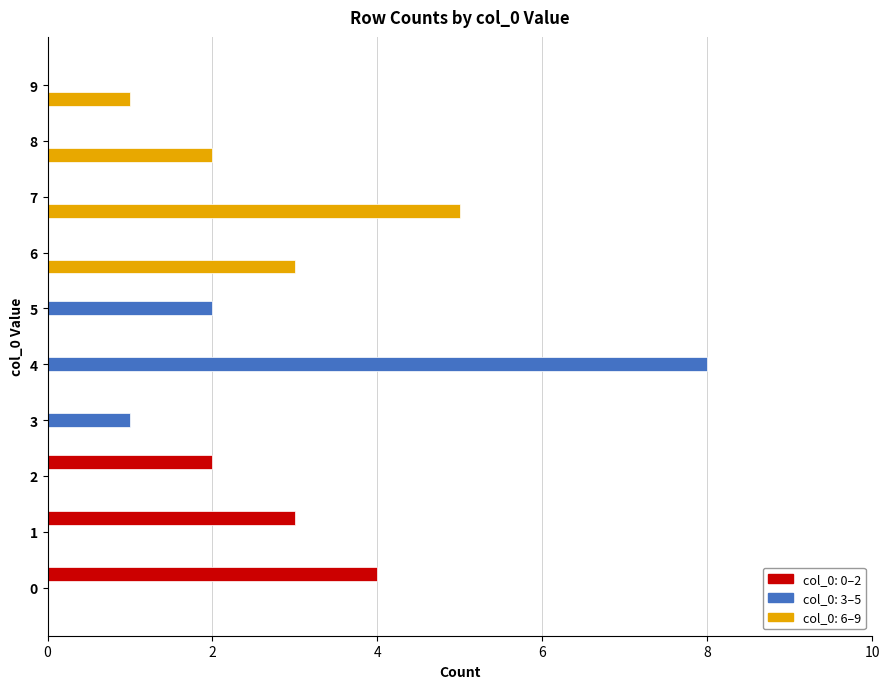

Which category has the highest value across all series?

4